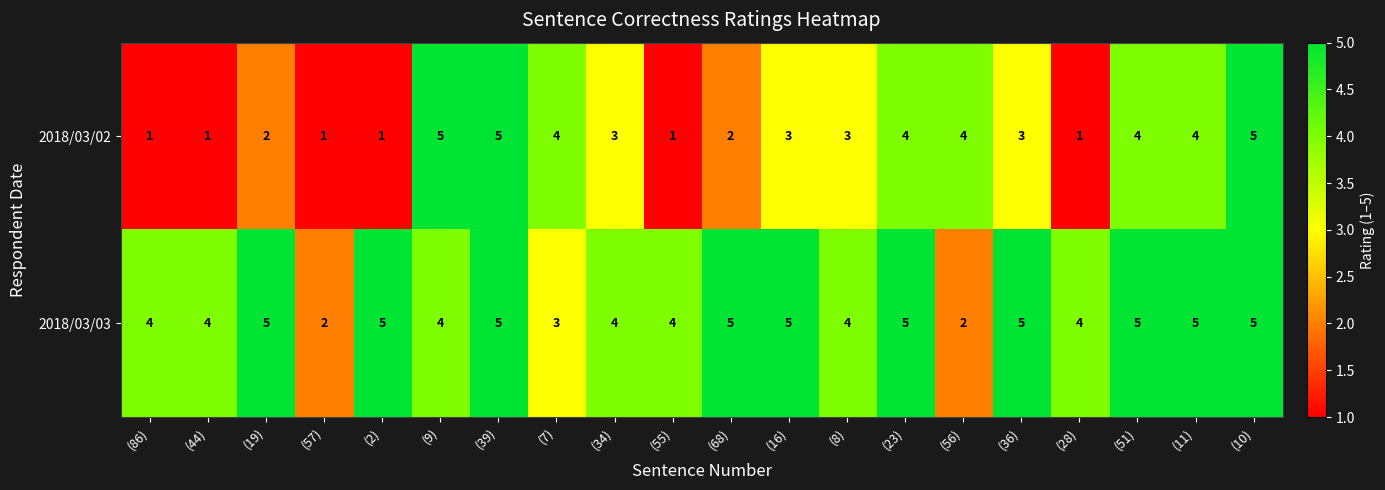

What is the sum of the 2018/03/03 values at (86) and (36)?

9